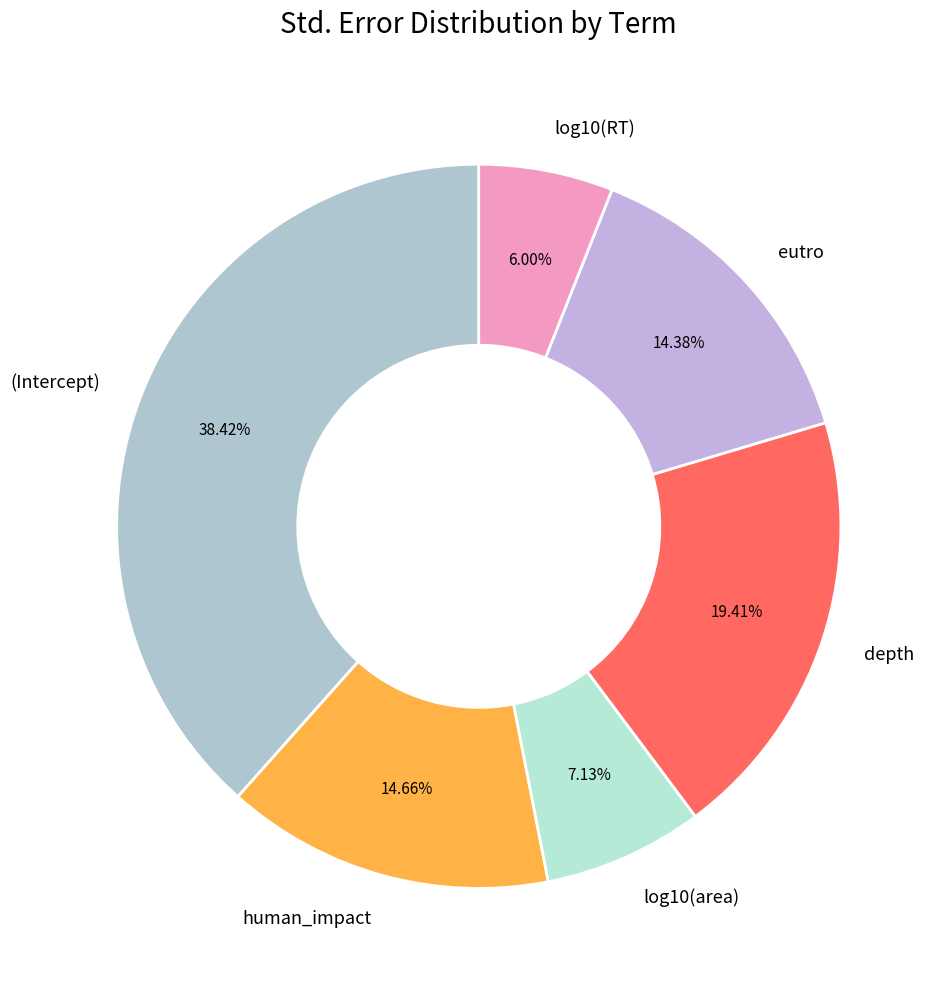

What portion of the pie excludes human_impact?

85.3%